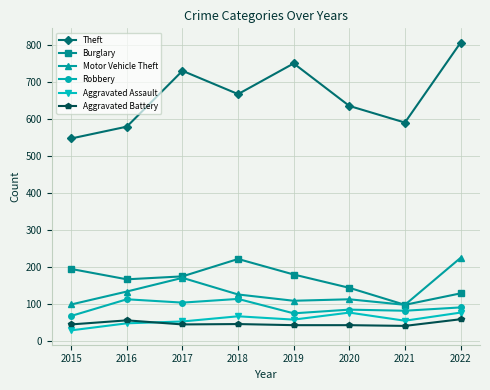

True or false: Theft and Aggravated Assault intersect in this chart.

False